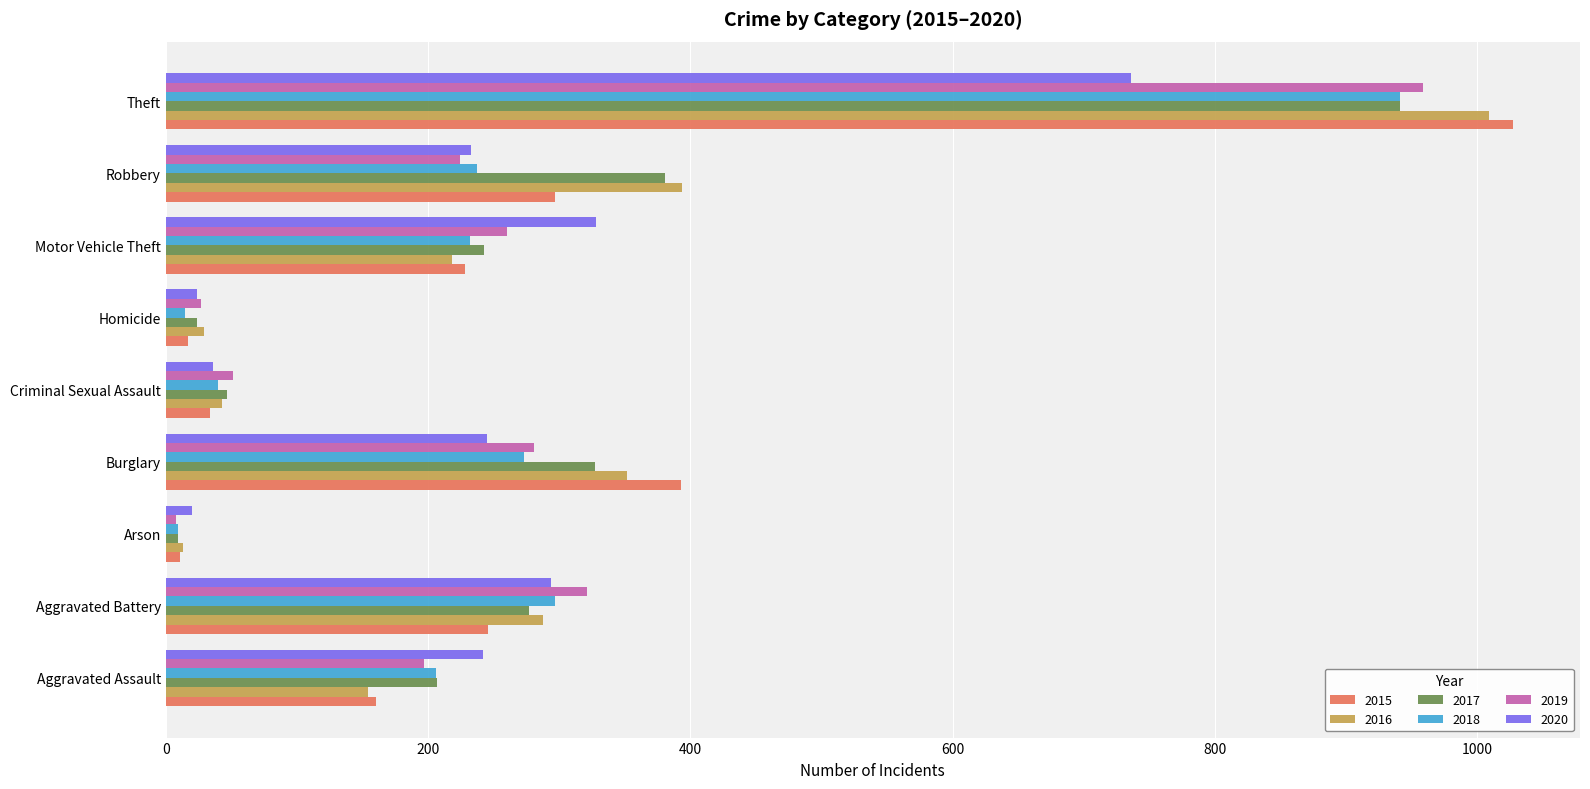

At which category is the sum across all series the highest?

Theft